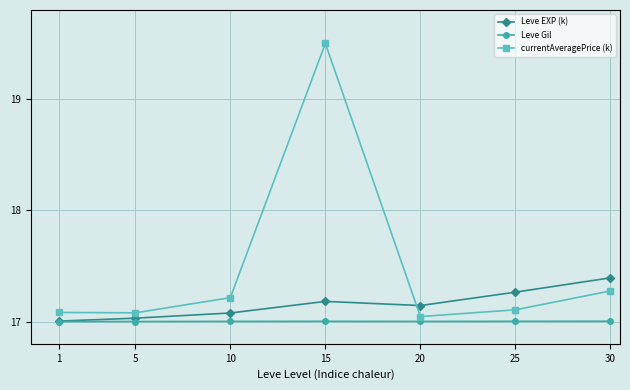

How many data points does each series have?

7